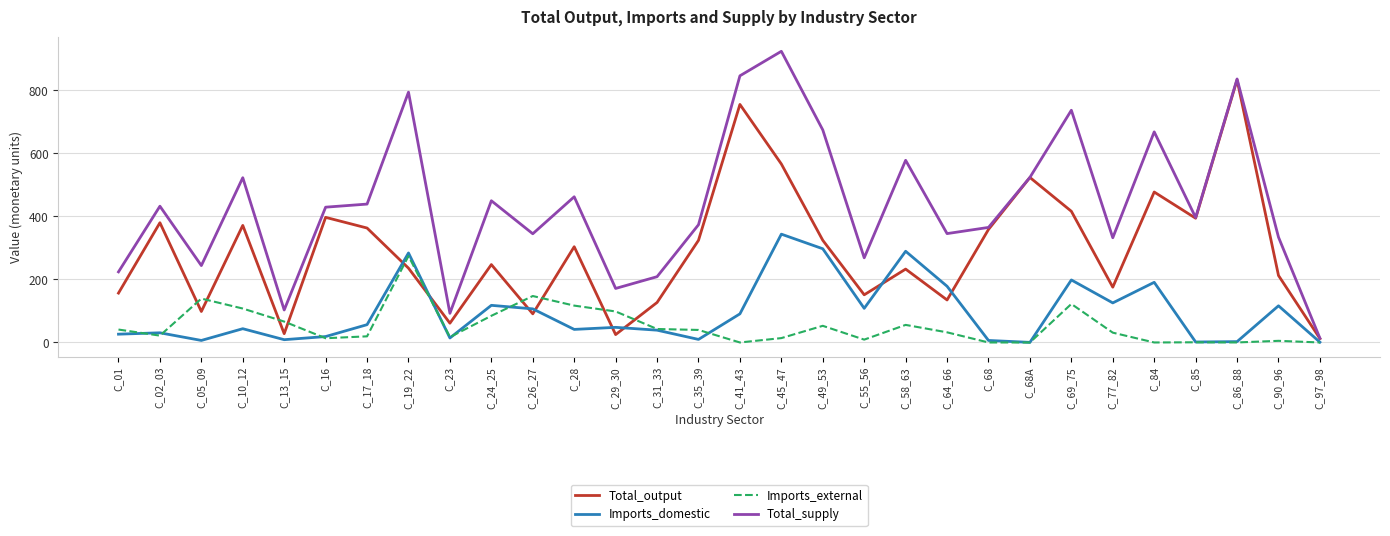

What is the sum of all Imports_domestic values?

2804.1